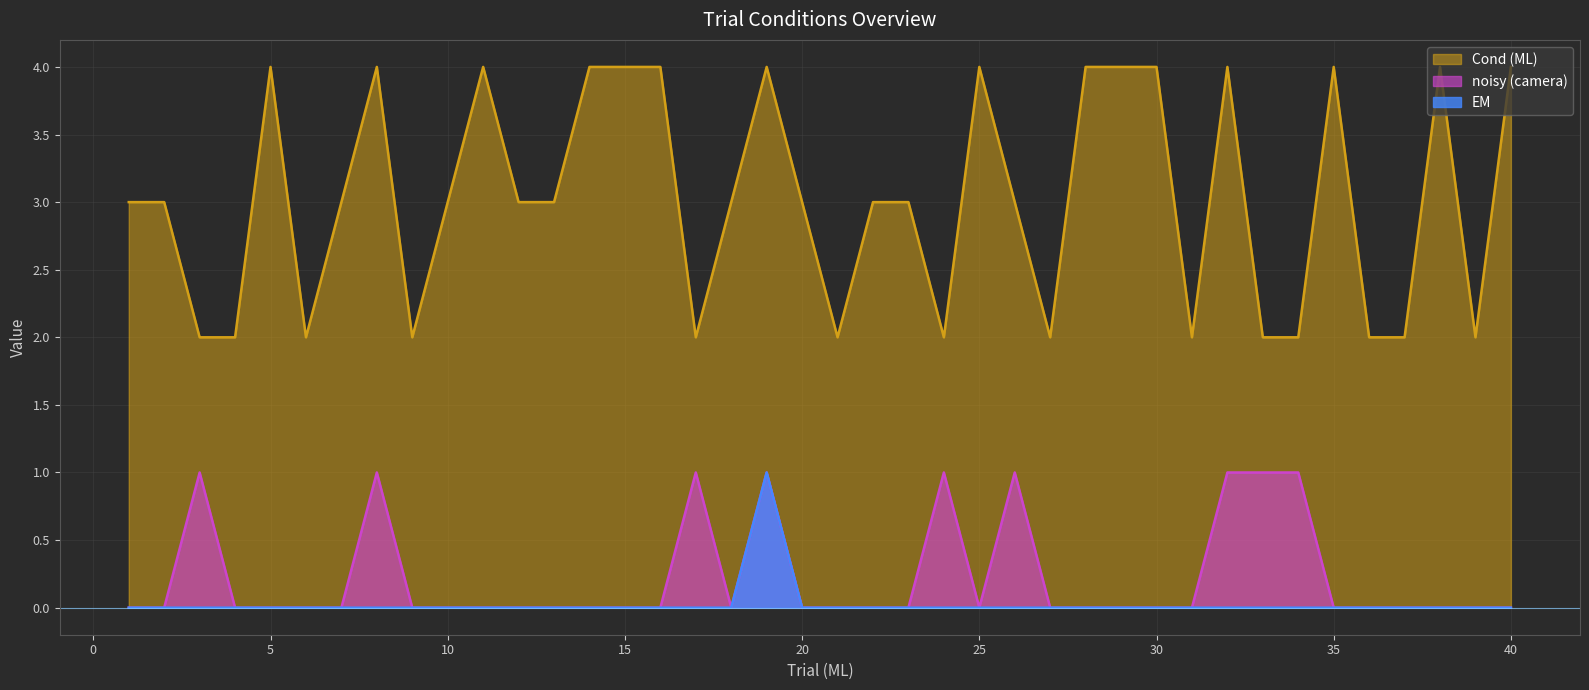

Reading right to left, extract all data points from this chart.

Cond (ML): 4	2	4	2	2	4	2	2	4	2	4	4	4	2	3	4	2	3	3	2	3	4	3	2	4	4	4	3	3	4	3	2	4	3	2	4	2	2	3	3
noisy (camera): 0	0	0	0	0	0	1	1	1	0	0	0	0	0	1	0	1	0	0	0	0	1	0	1	0	0	0	0	0	0	0	0	1	0	0	0	0	1	0	0
EM: 0	0	0	0	0	0	0	0	0	0	0	0	0	0	0	0	0	0	0	0	0	1	0	0	0	0	0	0	0	0	0	0	0	0	0	0	0	0	0	0